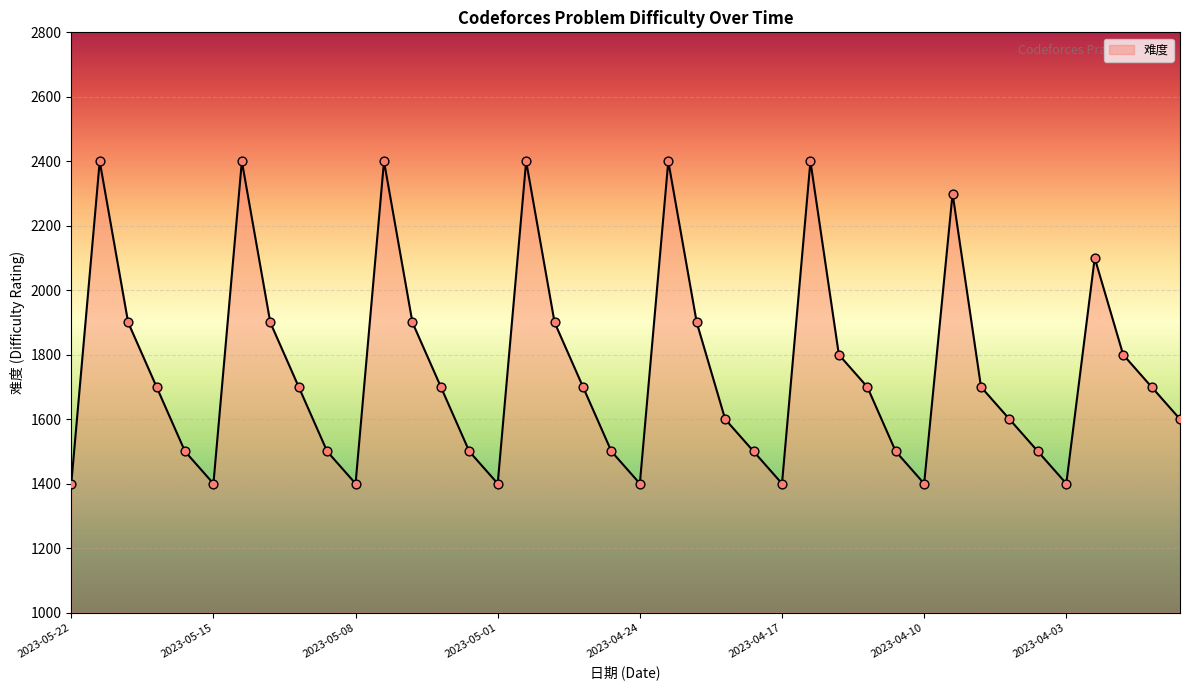

What is the smallest value displayed?

1400